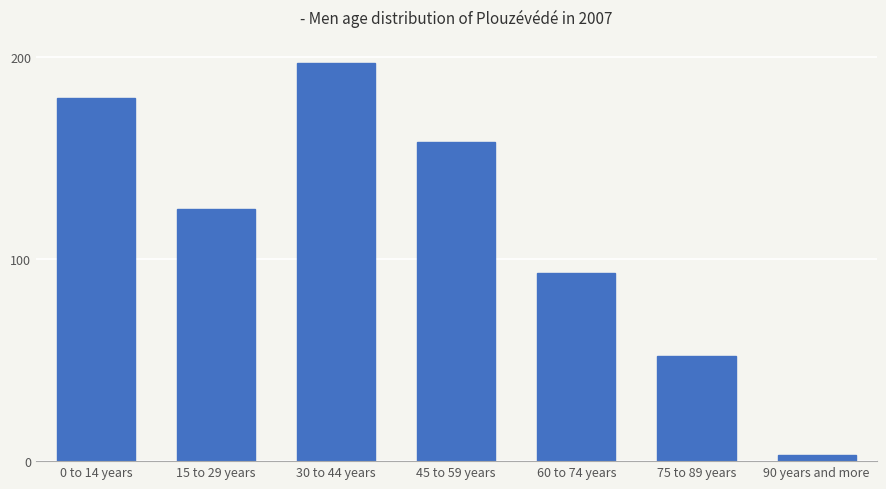

What position from the right is 75 to 89 years?

2